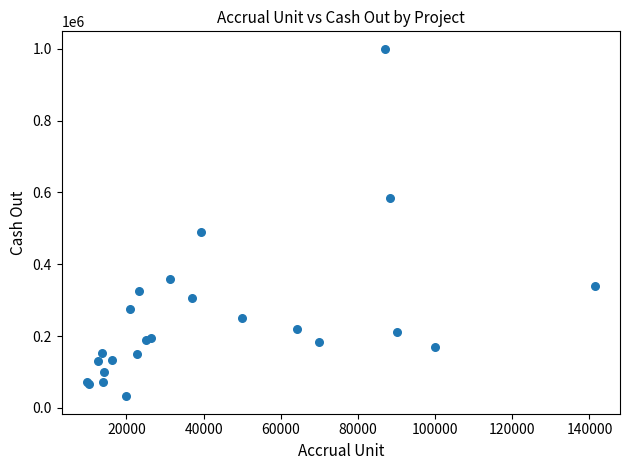

What Y value in the scatter plot is closest to 516000?

488431